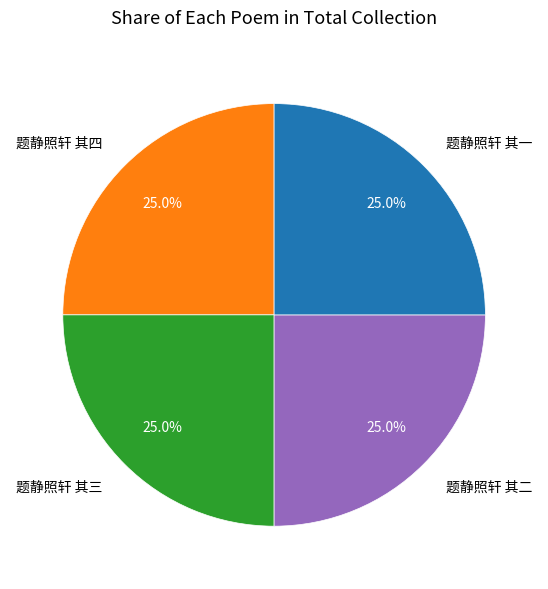

Is 题静照轩 其四 the majority of the pie?

No